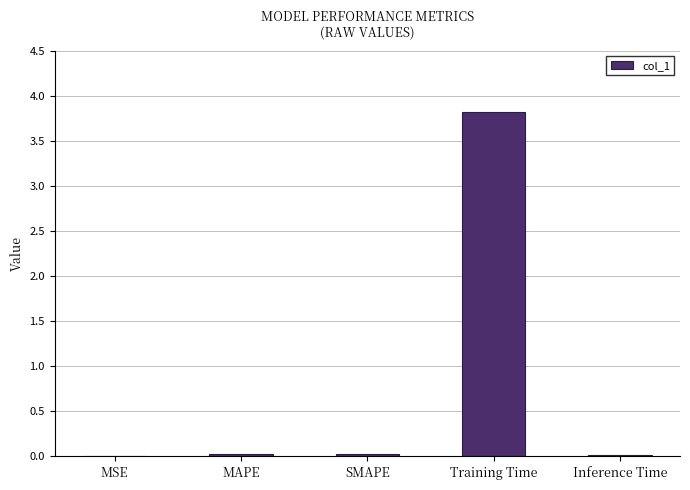

The chart shows a value of 3.8 at Training Time. True or false?

True